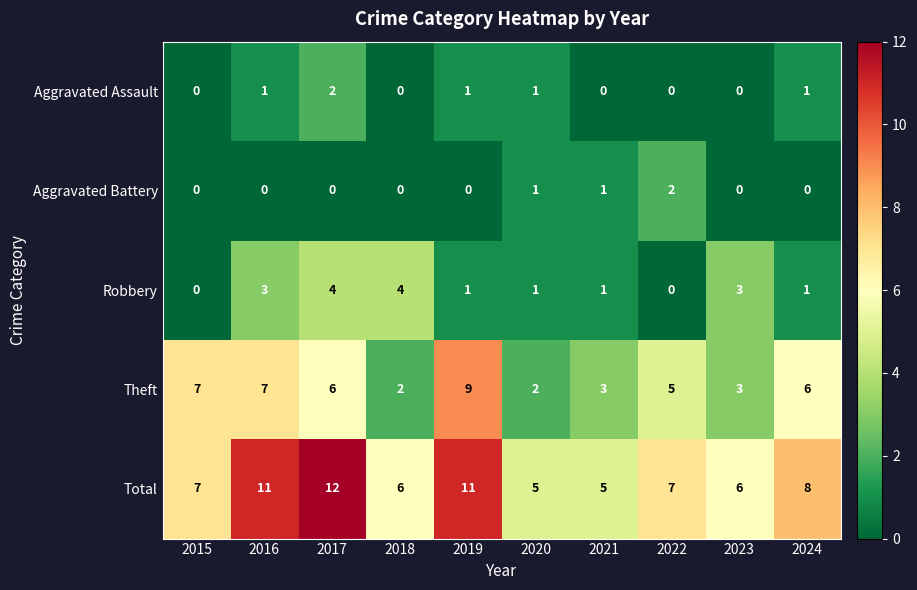

How many distinct data groups are displayed?

5